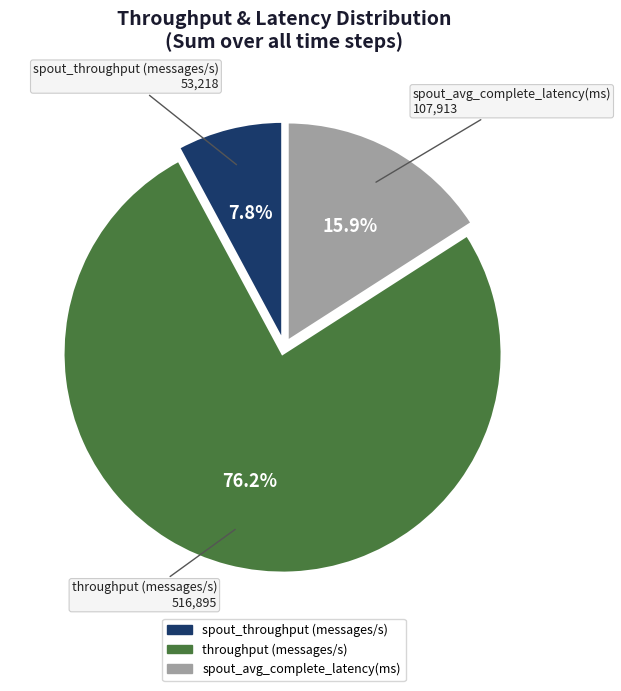

Is there any slice that represents more than half of the pie?

Yes